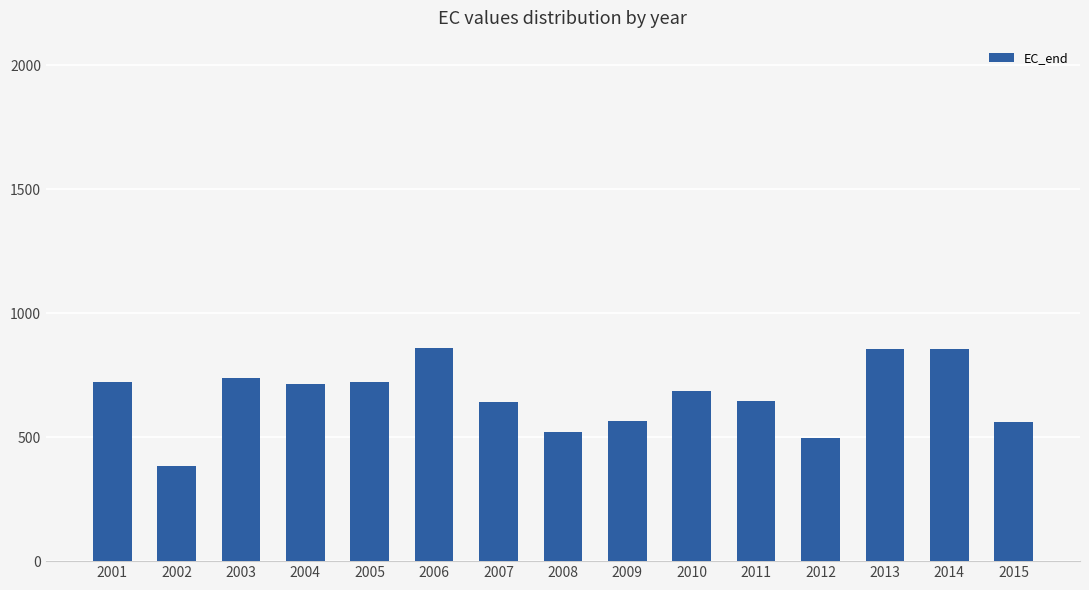

Which label corresponds to the smallest value in the chart?

2002